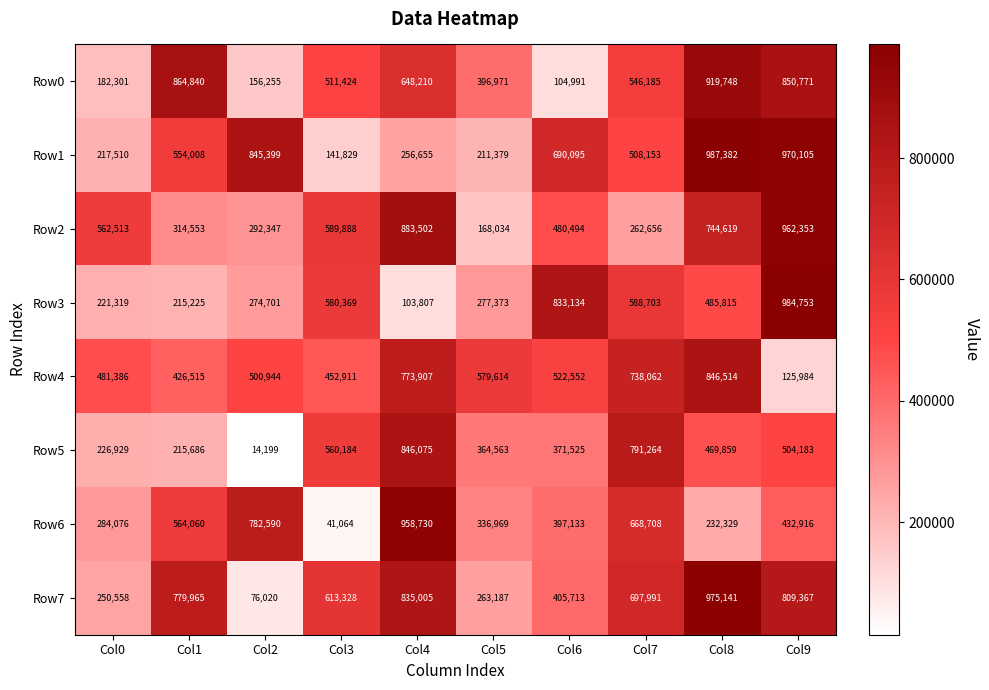

At which label is Row7 closest to 525580?

Col3